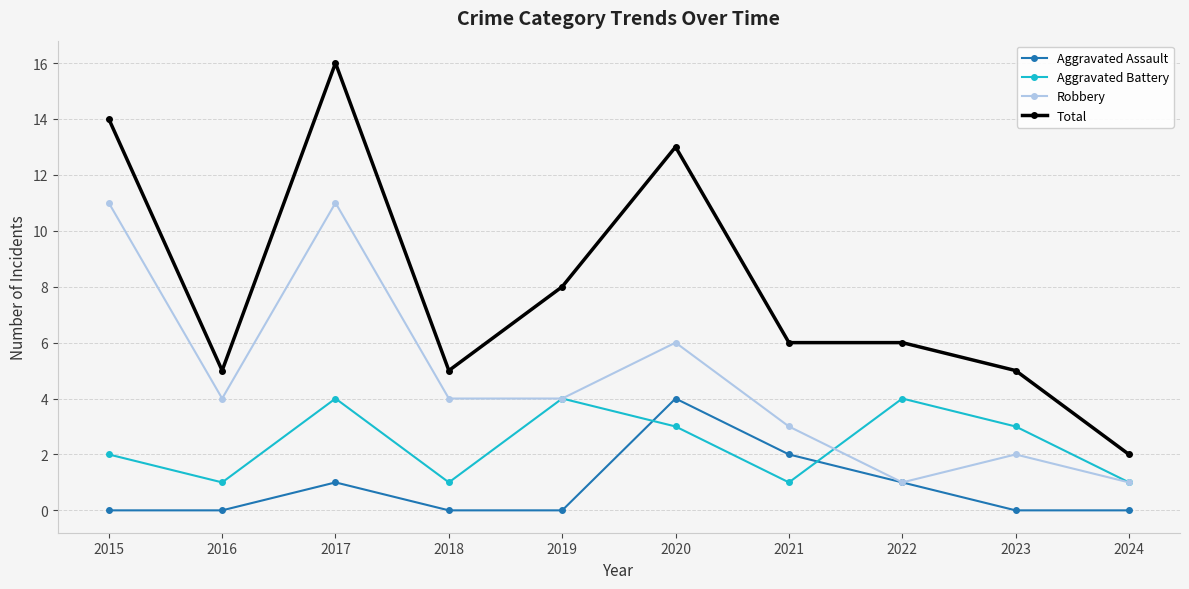

Does the chart display data point markers on the line(s)?

Yes